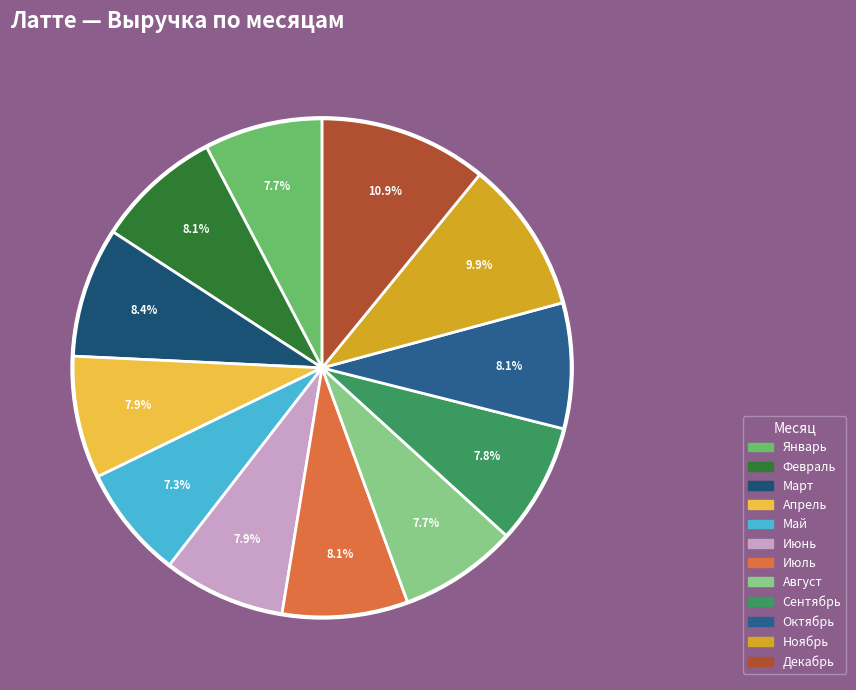

The Май slice represents 1% of the pie. True or false?

False